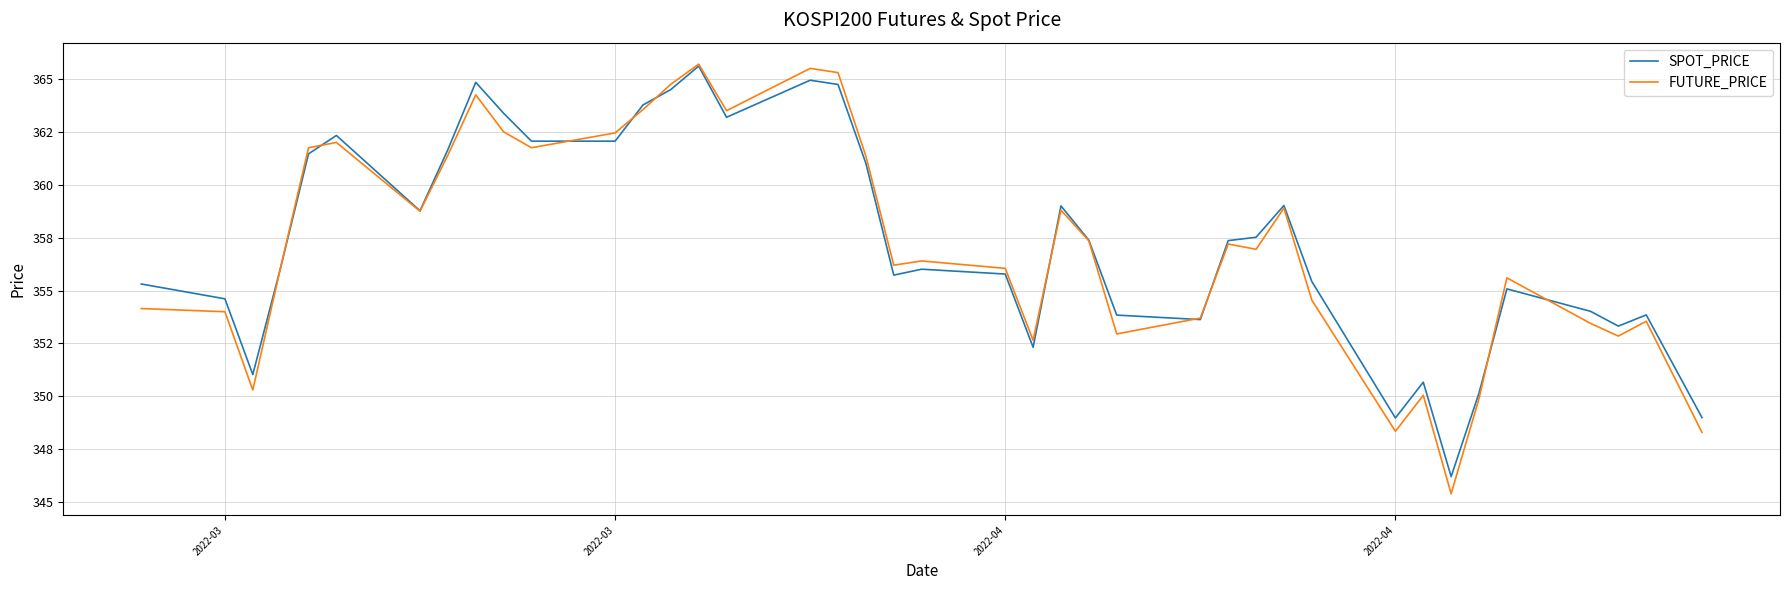

Does the chart have visible grid lines?

Yes